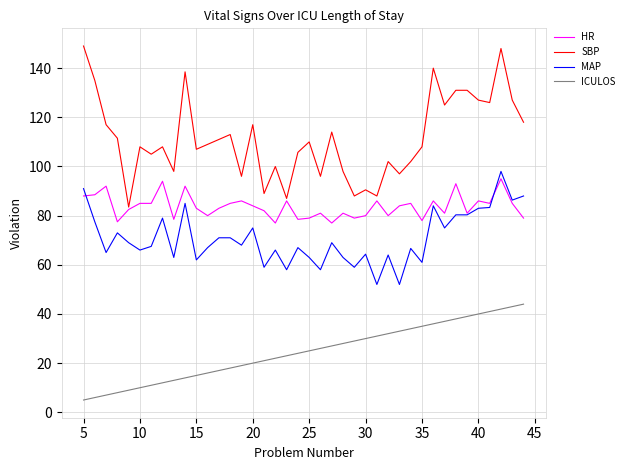

Which series has the widest spread of values?

SBP